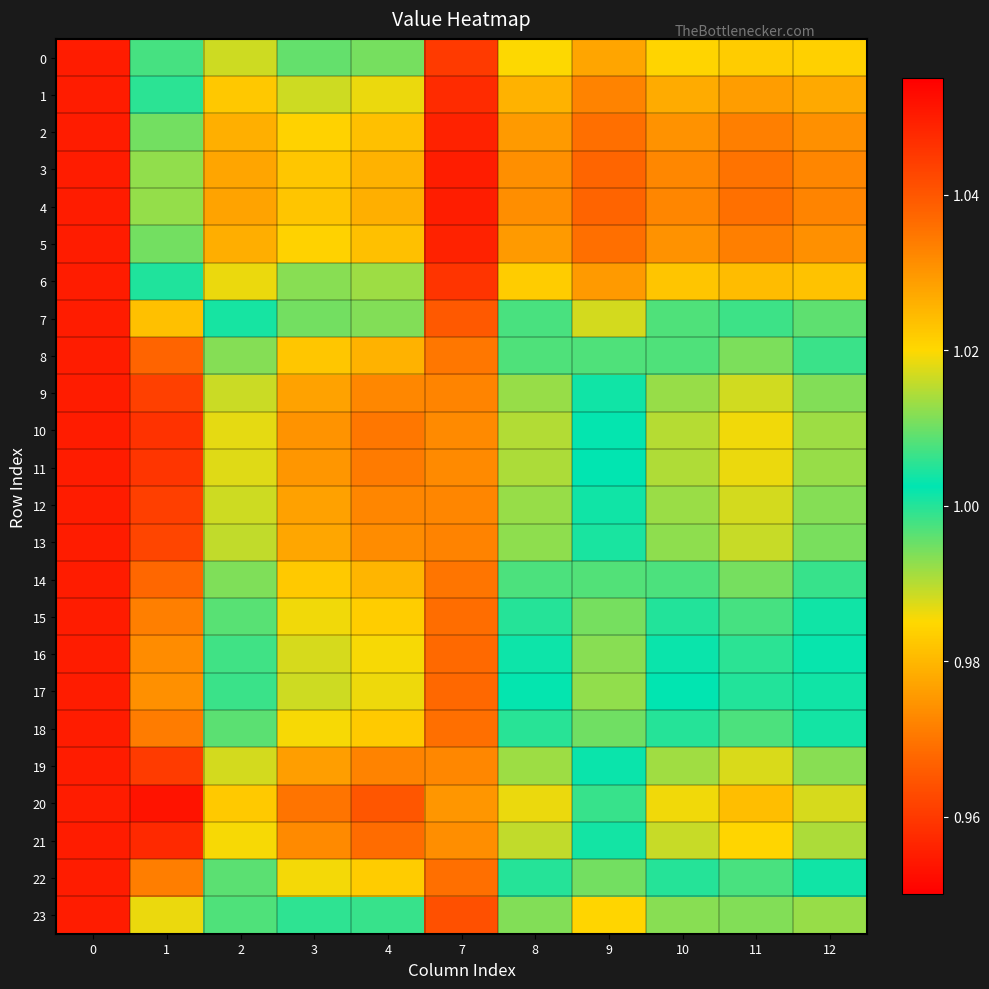

At how many categories does at least one series exceed 0?

11